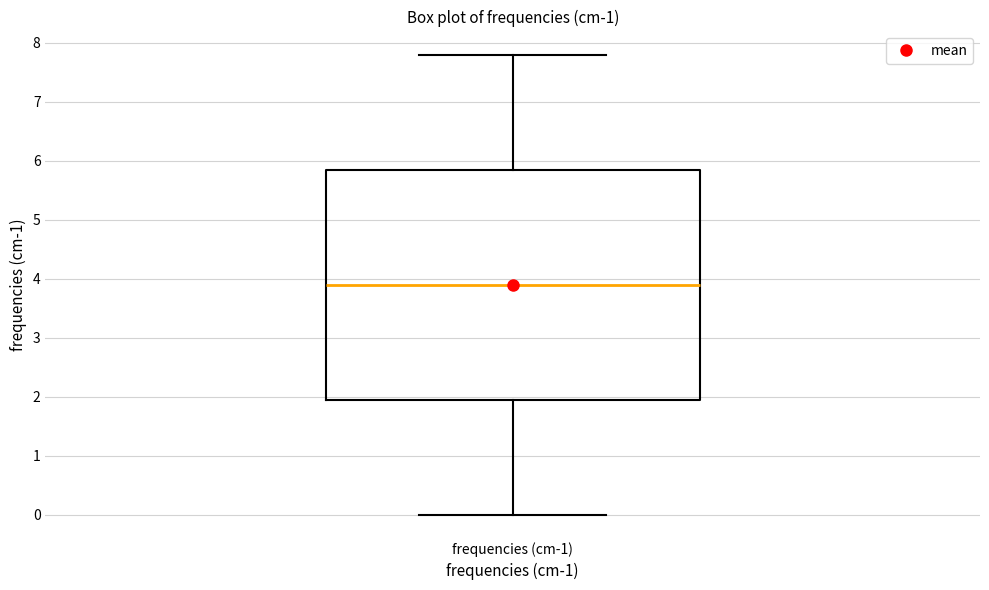

Transcribe this box plot: give where the median line is, the range the box spans, and where the two whiskers end, as read against the y-axis. The values are not printed on the chart, so give them approximately, as read against the axis.

median 3.9, box 2.0 to 5.9, whiskers 0.0 to 7.8